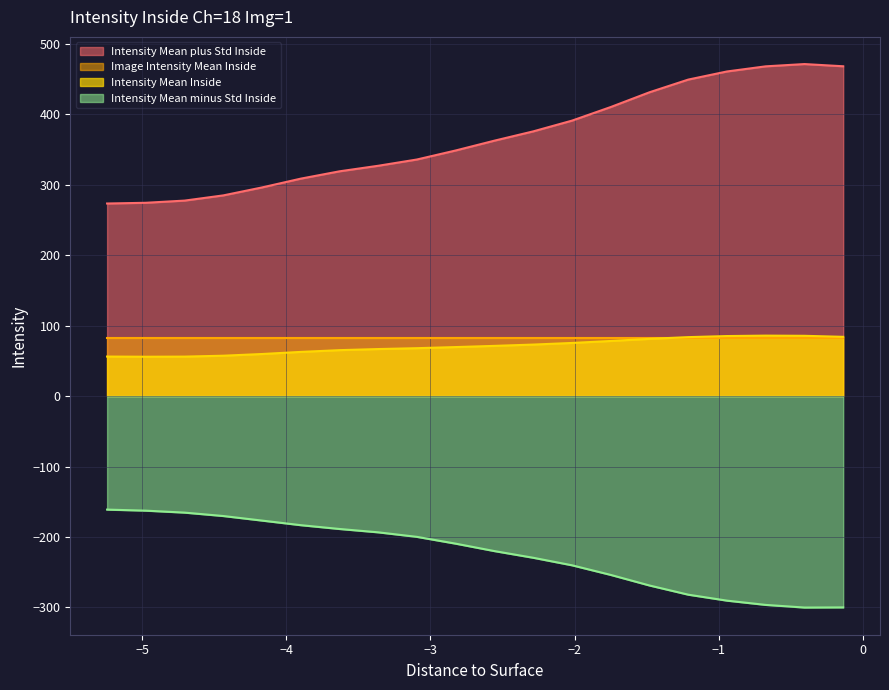

Which series has the largest range (max minus min)?

Intensity Mean plus Std Inside